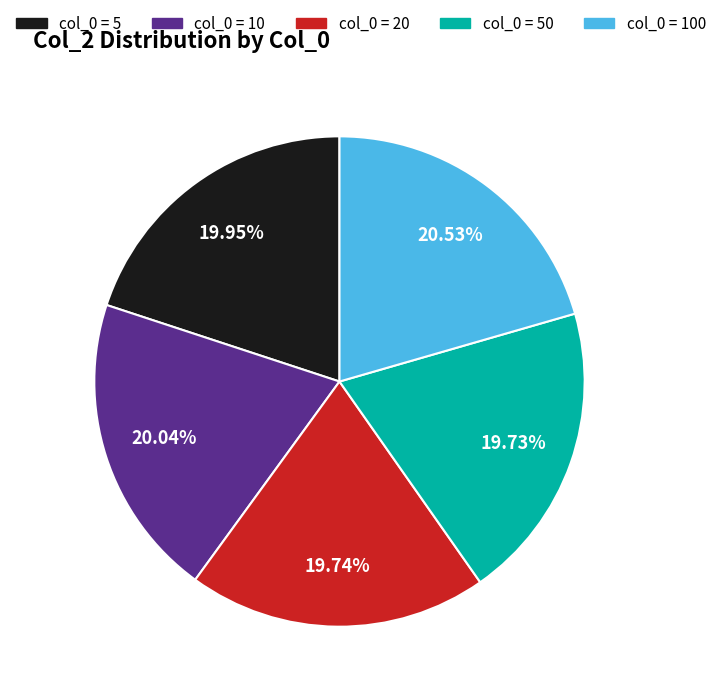

Is there any slice that represents more than half of the pie?

No